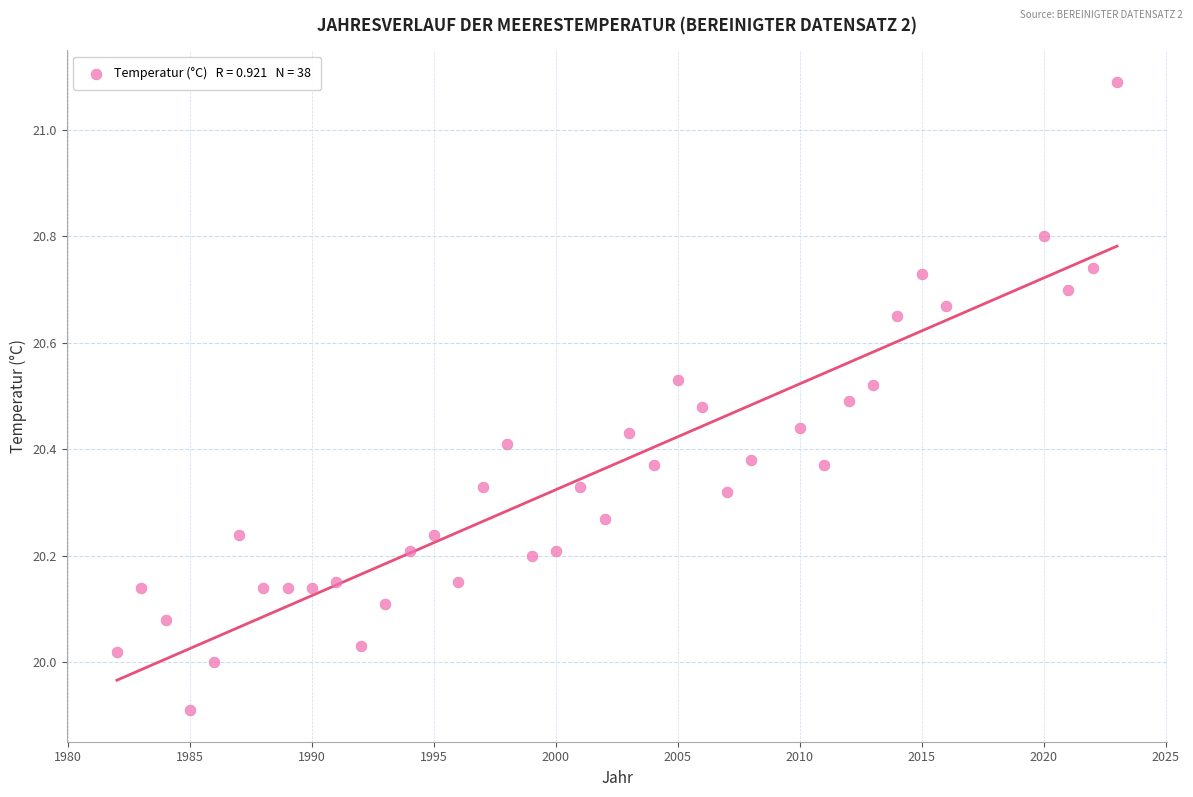

What is the range of Y values (max minus min)?

1.2